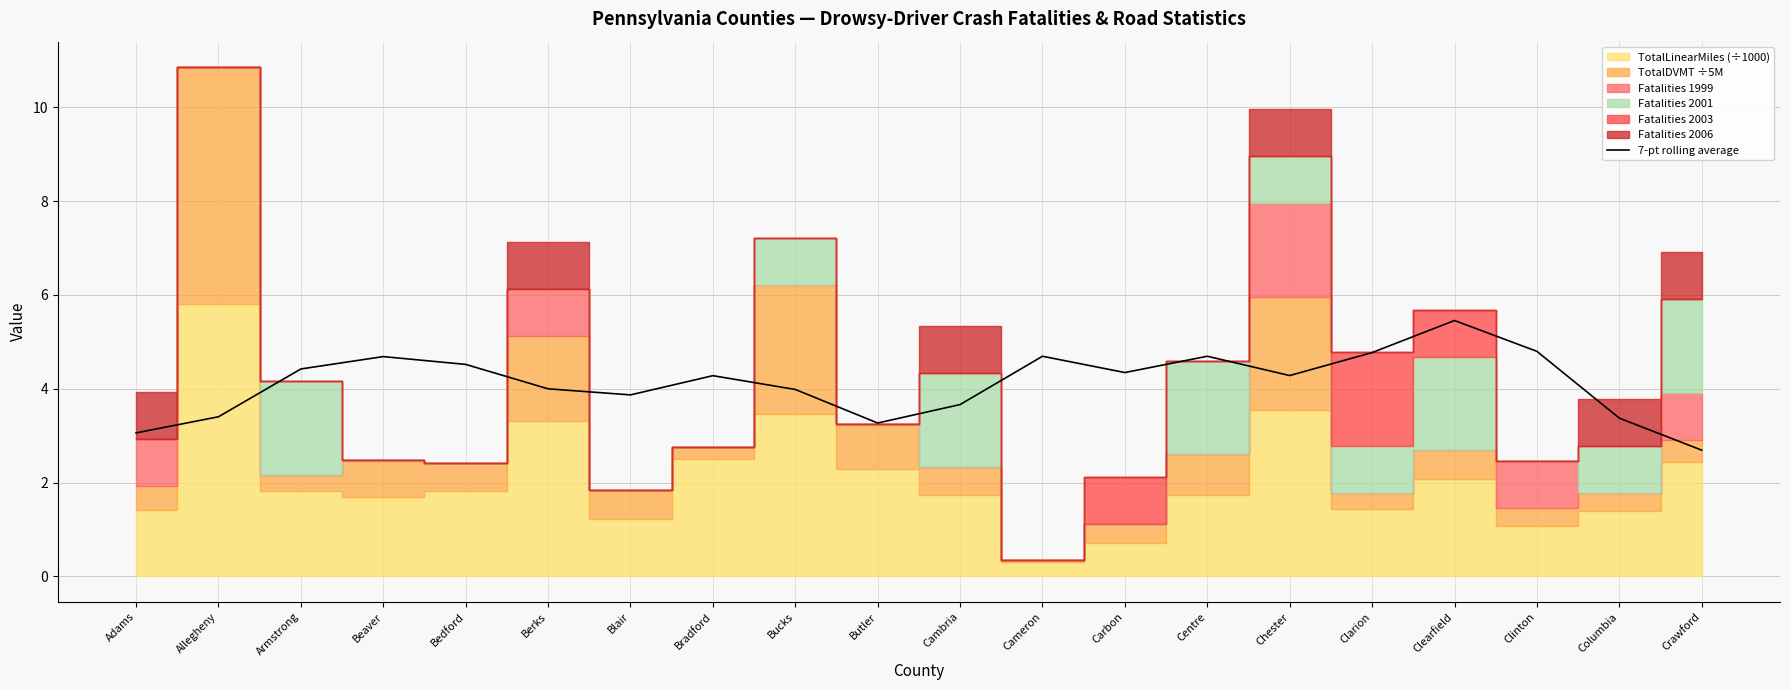

True or false: there are more than 2 points higher than both neighbors.

True